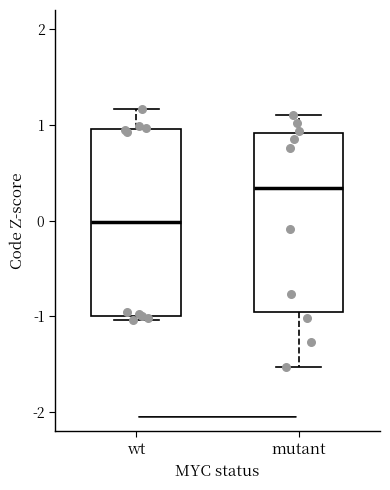

Which box's median line is the highest?

mutant